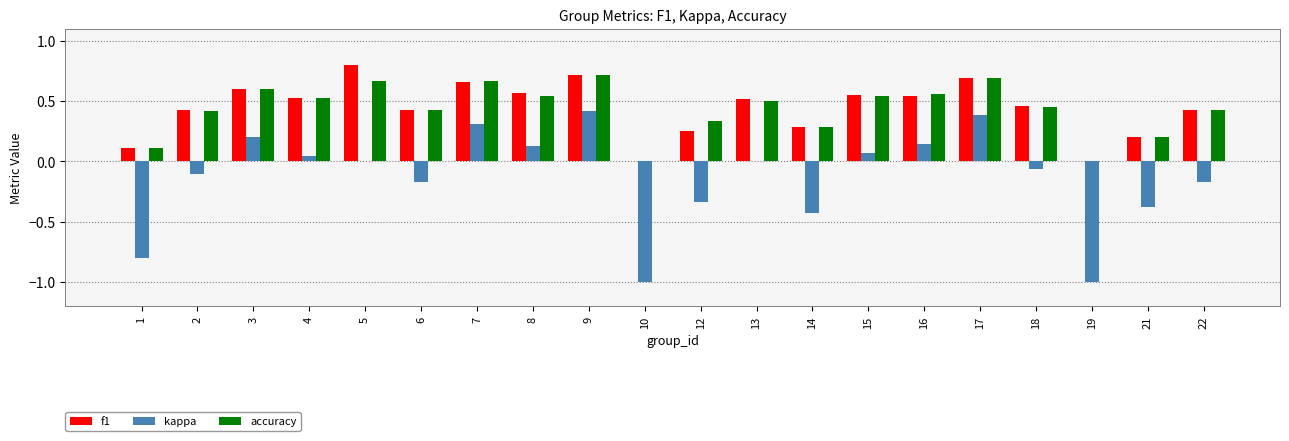

The accuracy series shows 0.3 at 12. True or false?

True